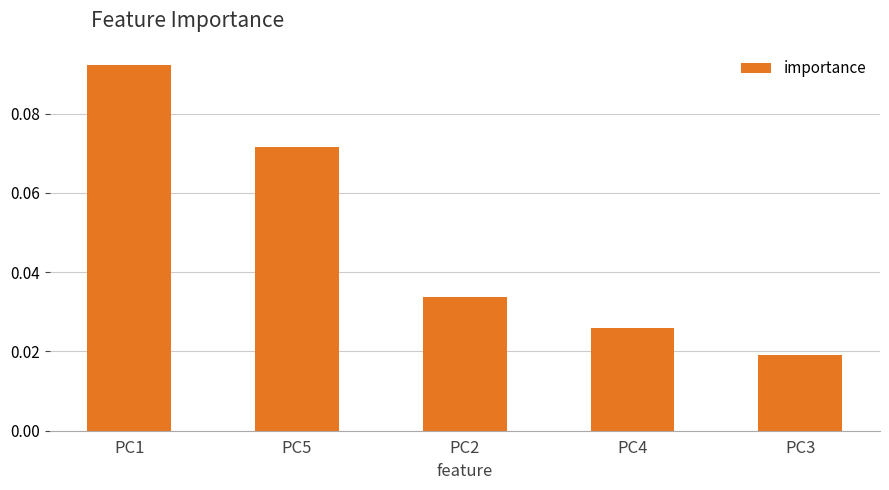

Between PC5 and PC4, which is larger?

PC5